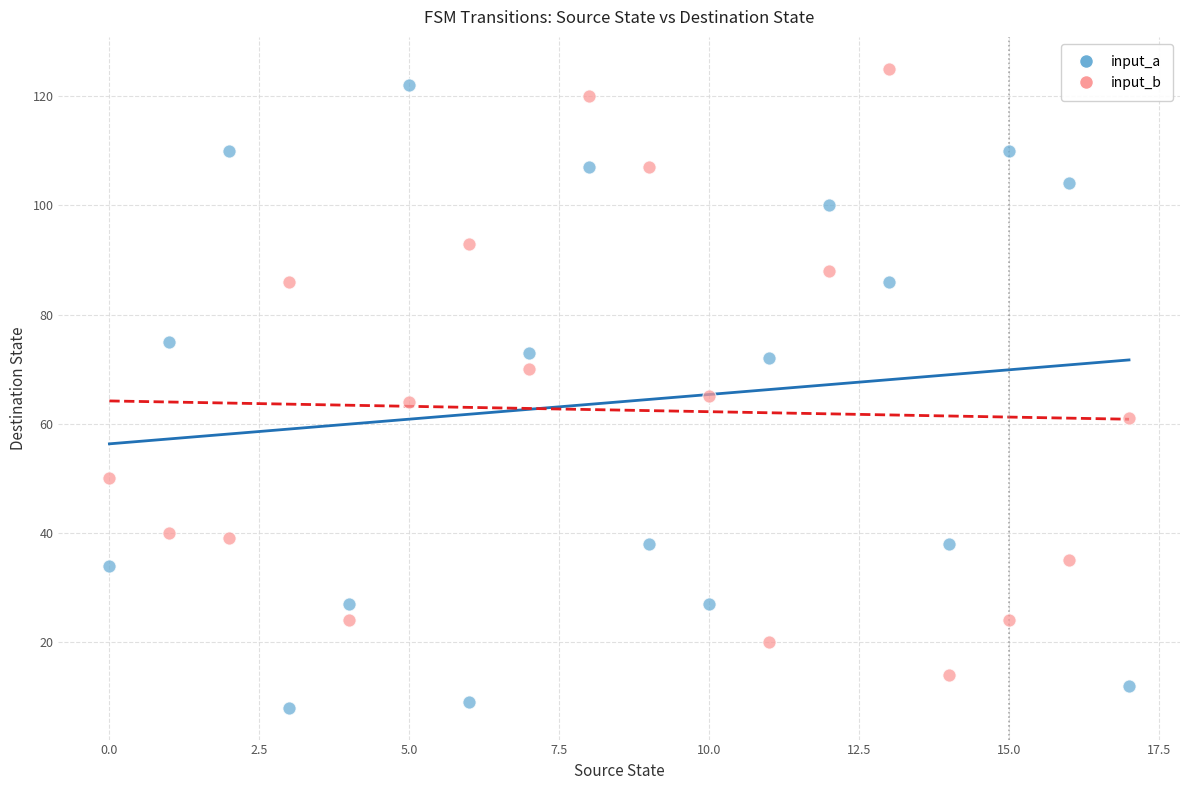

Which series reaches the maximum Y coordinate?

input_b